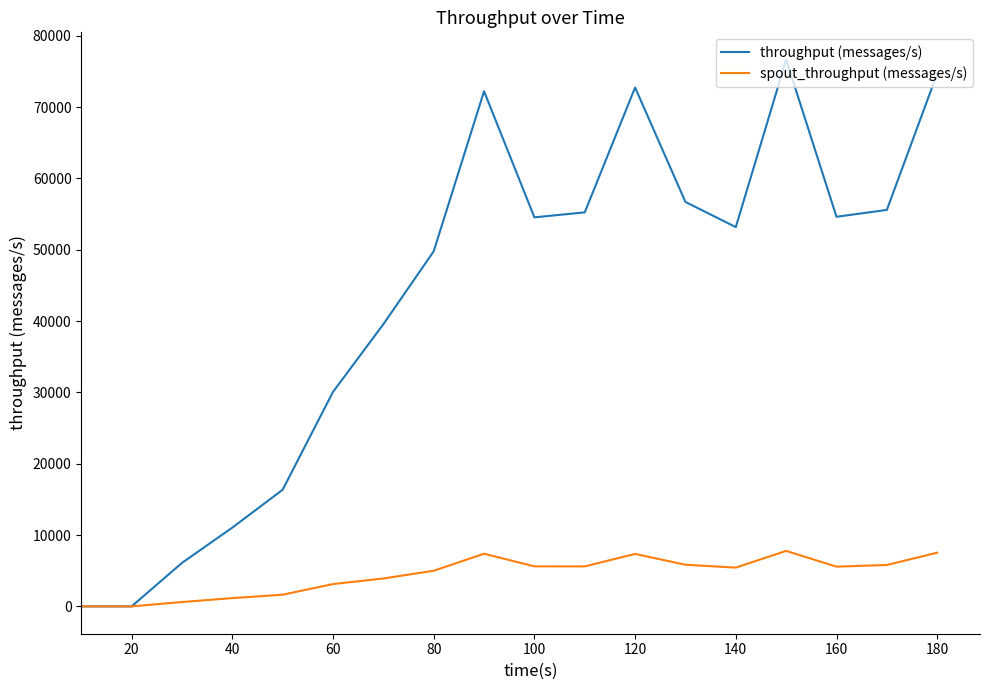

Rank the series by their average value, from highest to lowest.

throughput (messages/s), spout_throughput (messages/s)